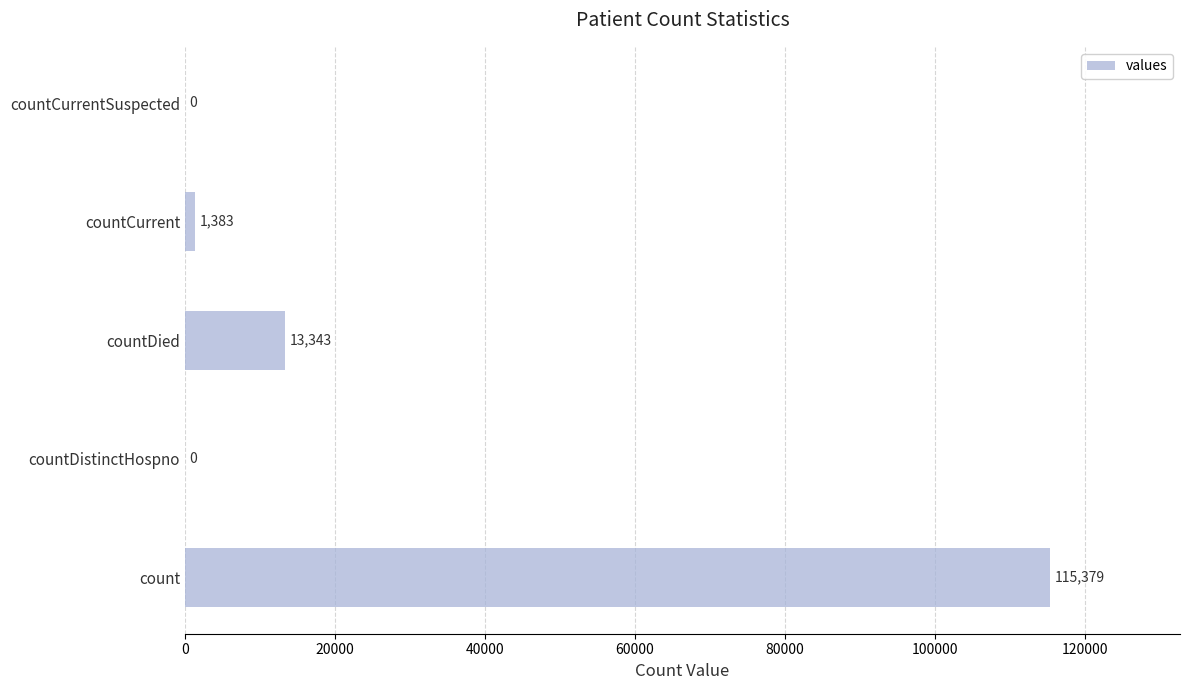

Reading bottom to top, extract all data points from this chart.

count=115379	countDistinctHospno=0	countDied=13343	countCurrent=1383	countCurrentSuspected=0